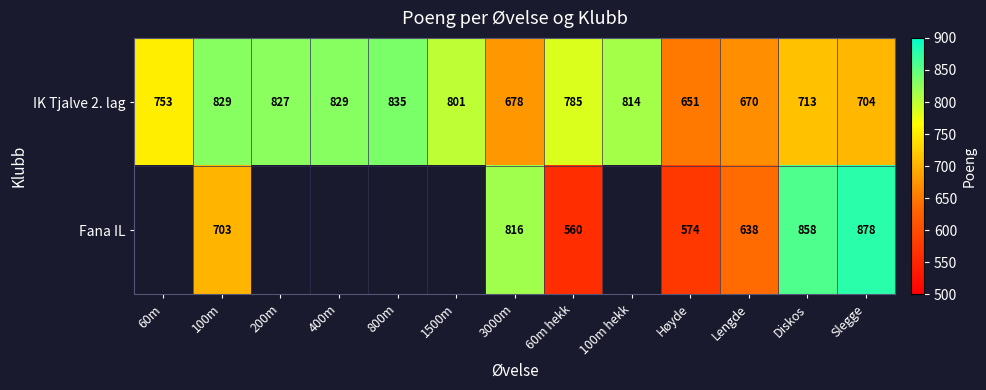

What is the difference between the highest and lowest values at Høyde?

77